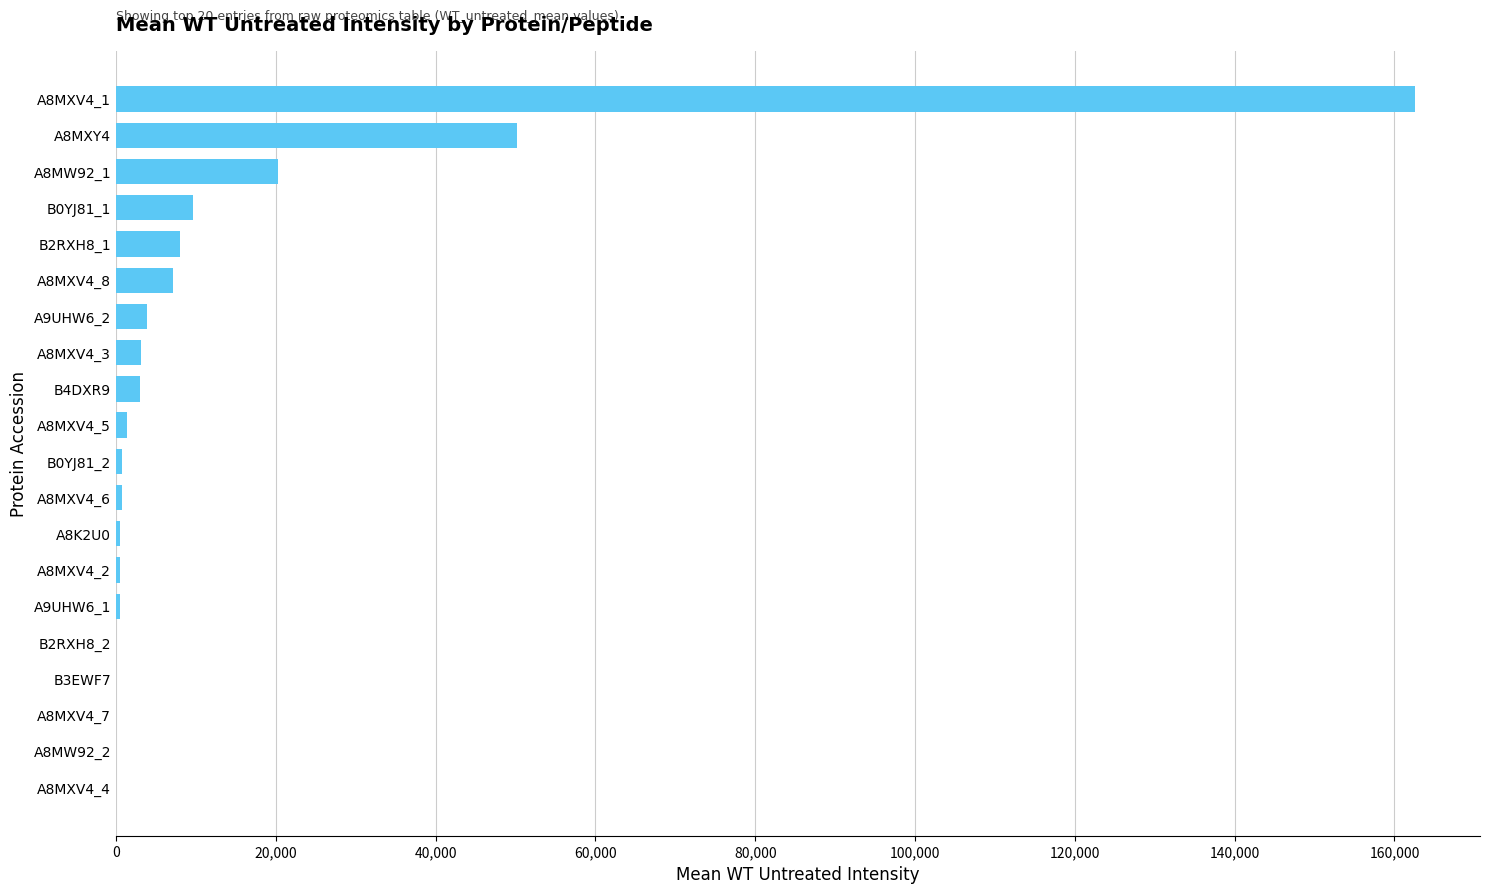

Approximately how many times larger is the value at A8MXV4_8 compared to B0YJ81_1?

0.7